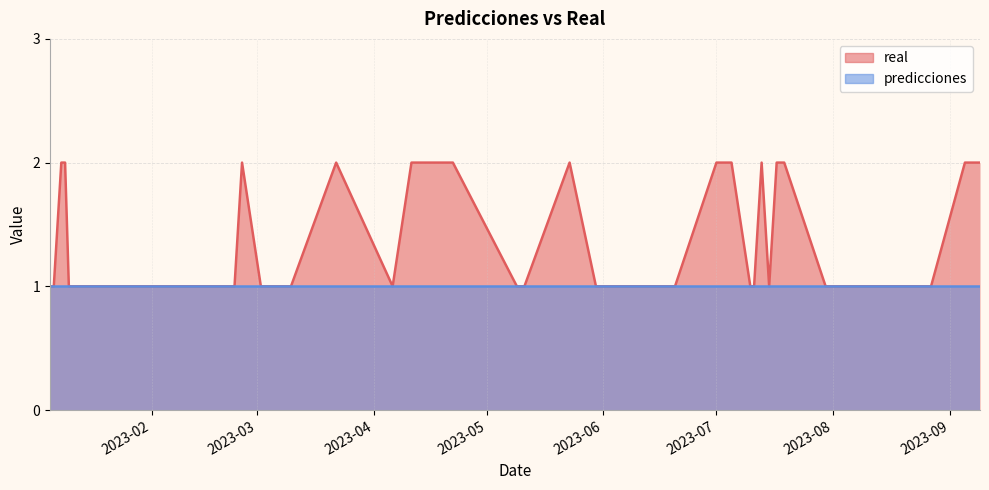

What is the smallest value displayed?

1